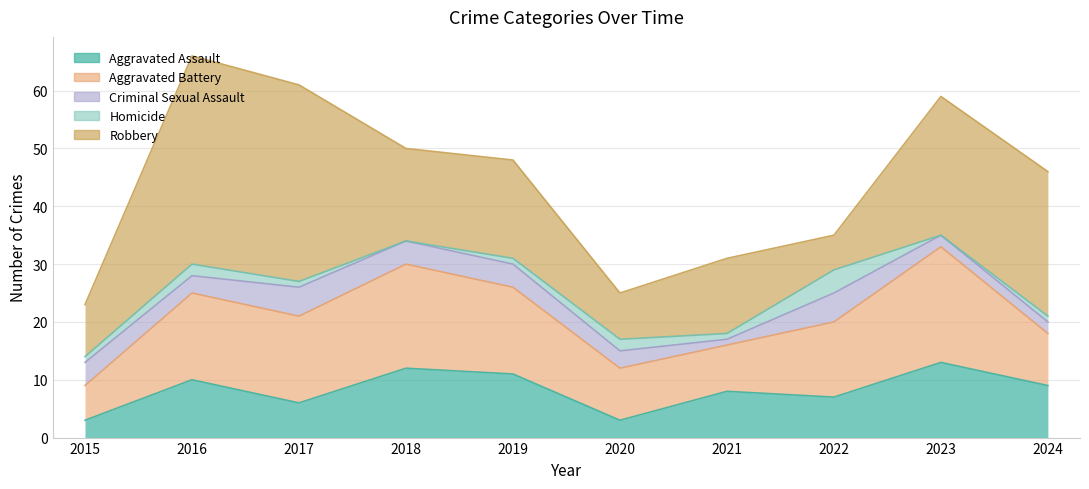

Reading left to right, list all the values displayed in this chart.

Aggravated Assault: 3	10	6	12	11	3	8	7	13	9
Aggravated Battery: 6	15	15	18	15	9	8	13	20	9
Criminal Sexual Assault: 4	3	5	4	4	3	1	5	2	2
Homicide: 1	2	1	0	1	2	1	4	0	1
Robbery: 9	36	34	16	17	8	13	6	24	25